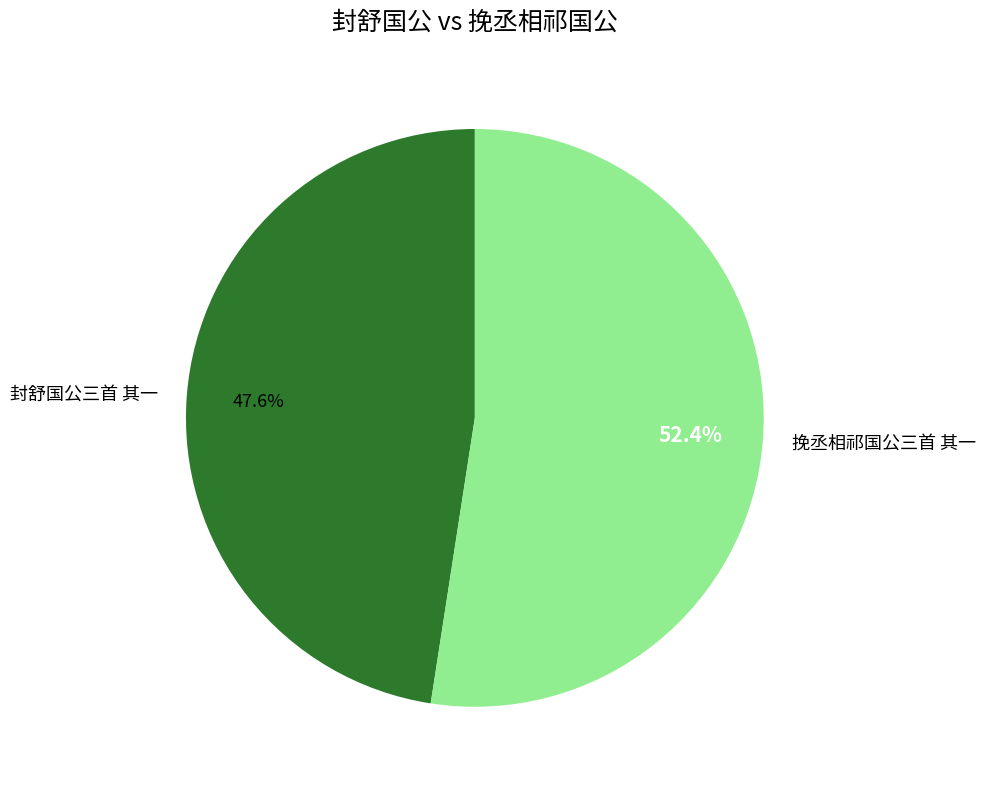

To the nearest percent, what is the difference between the largest and smallest slice percentages?

5%